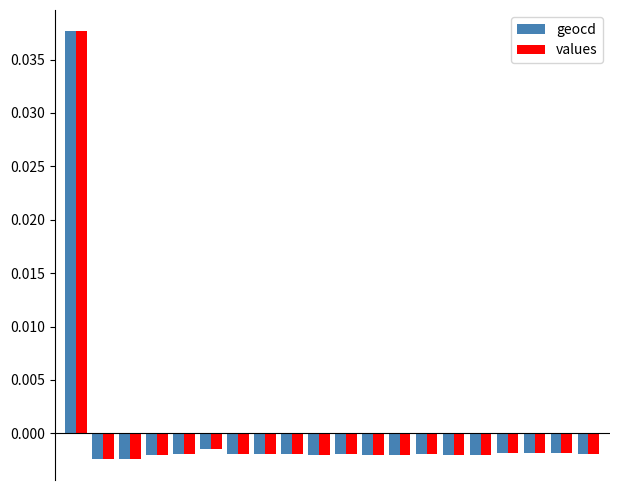

How many values in values are above zero?

1